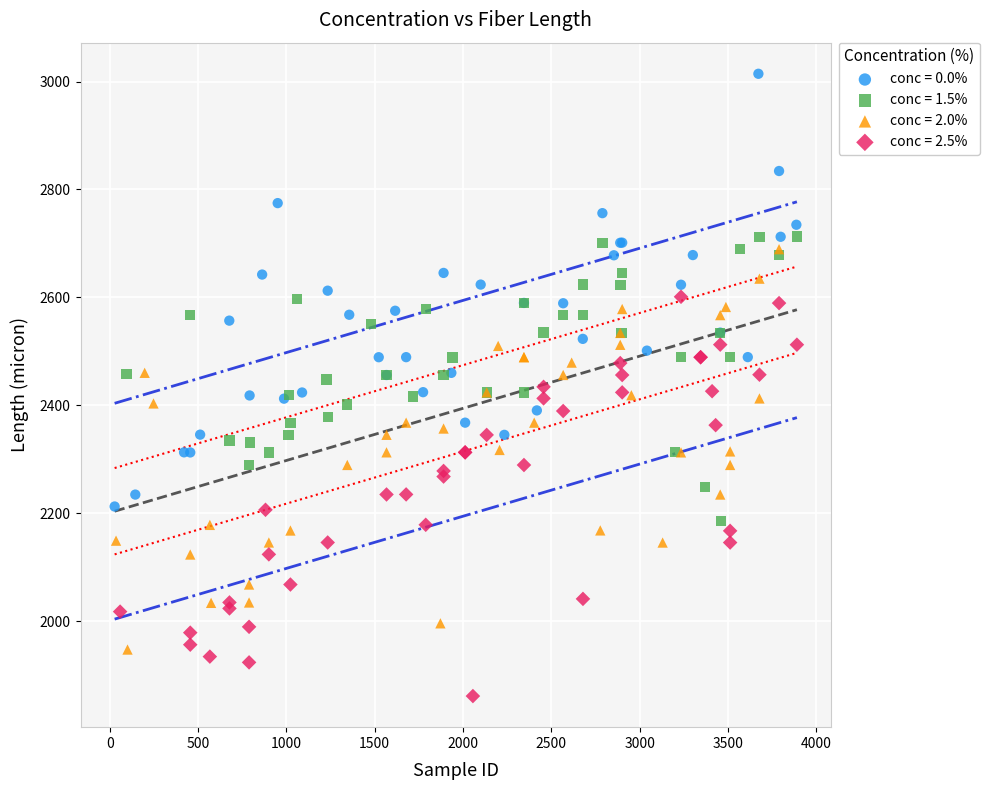

Which series contains the lowest Y value?

conc = 2.5%